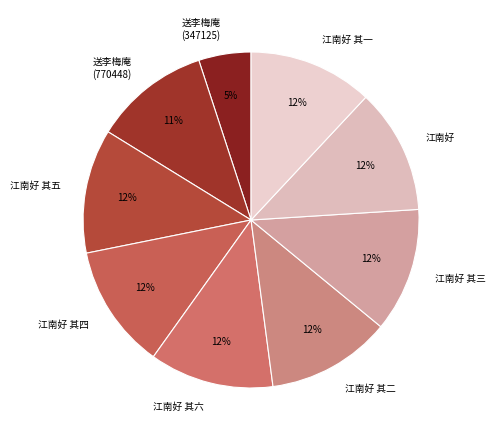

Which slice is the smallest?

送李梅庵 (347125)